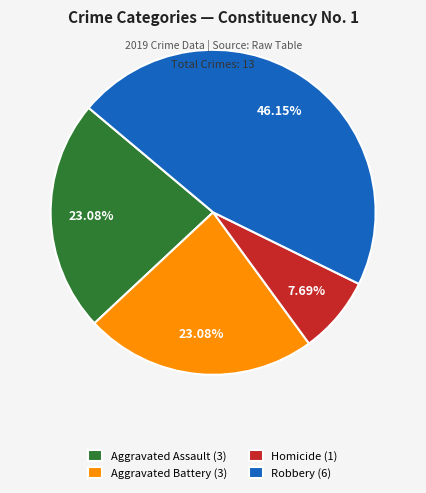

Approximately how many times larger is the value at Robbery (6) compared to Aggravated Battery (3)?

2.0